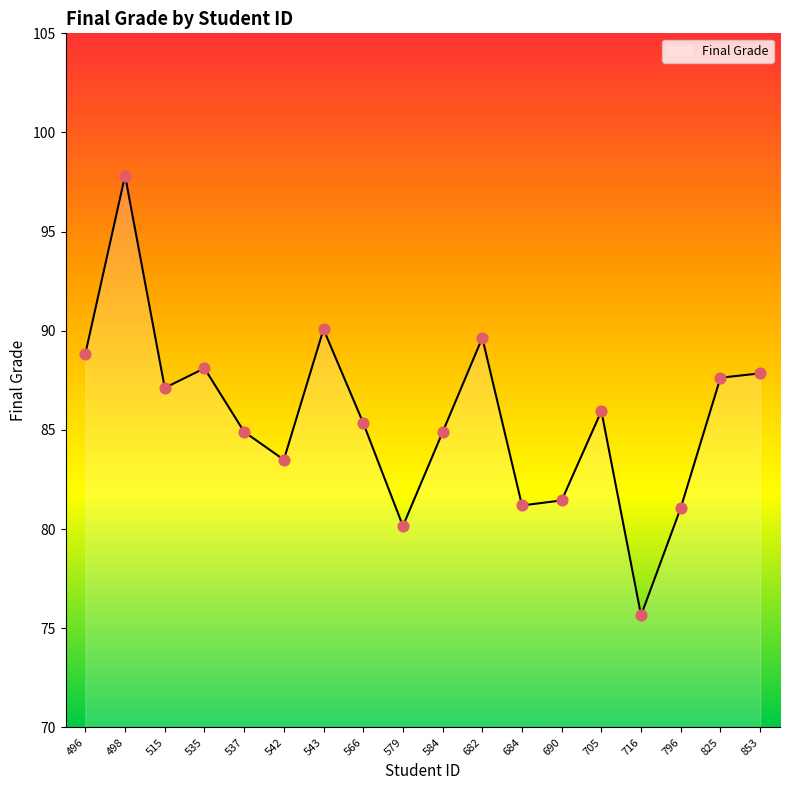

What is the change in value from 705 to 796?

-4.9